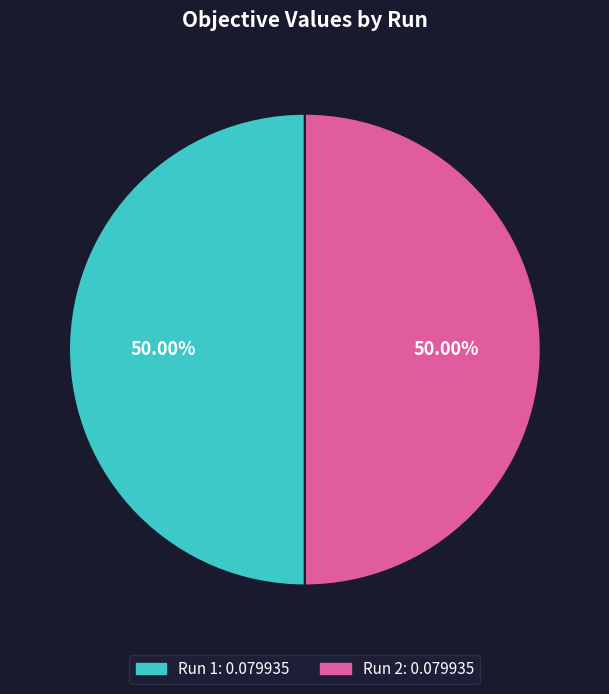

Do Run 2 and Run 1 together represent more than half of the pie?

Yes